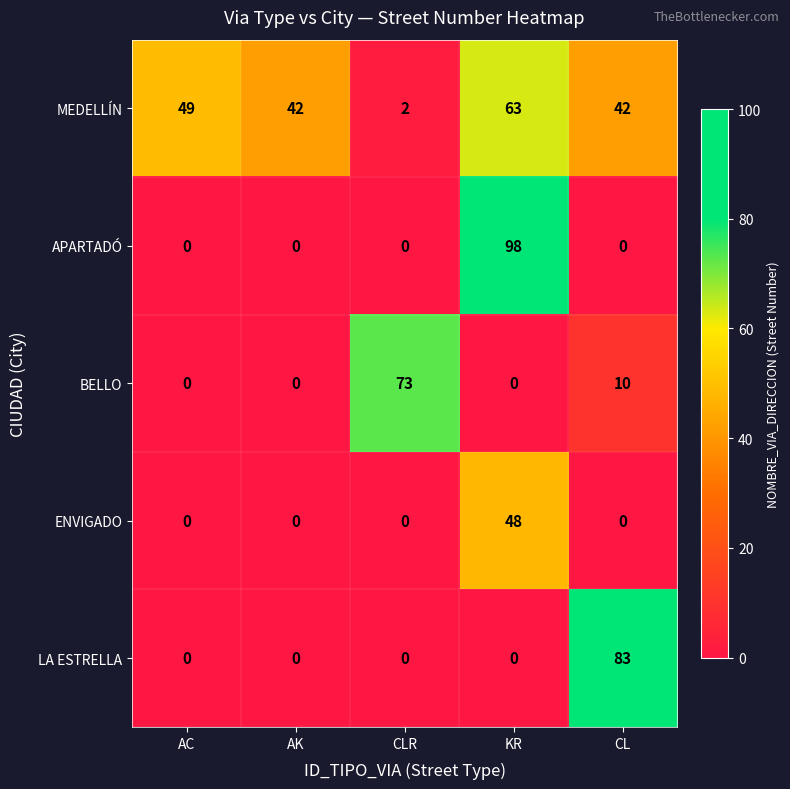

List the series in order of their peak value, highest first.

APARTADÓ, LA ESTRELLA, BELLO, MEDELLÍN, ENVIGADO